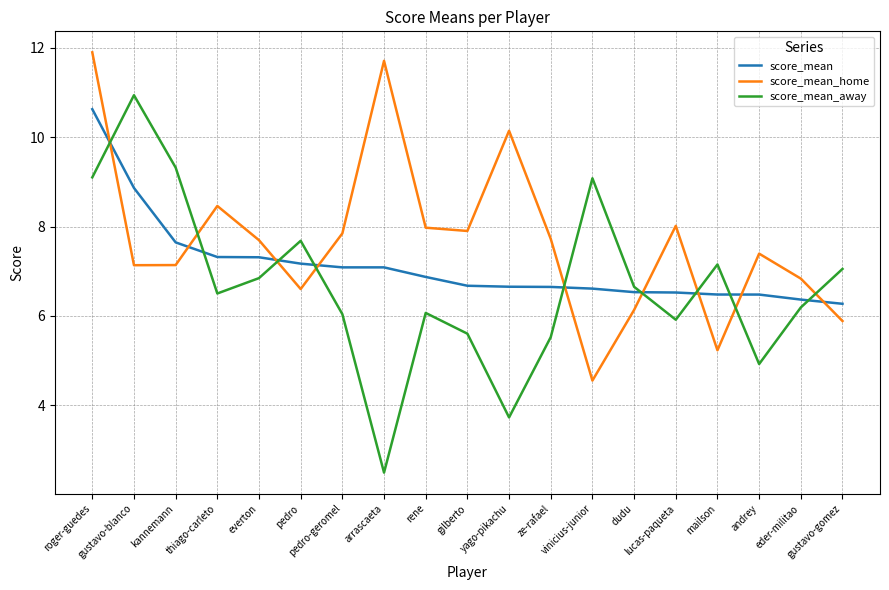

Does the chart have visible grid lines?

Yes